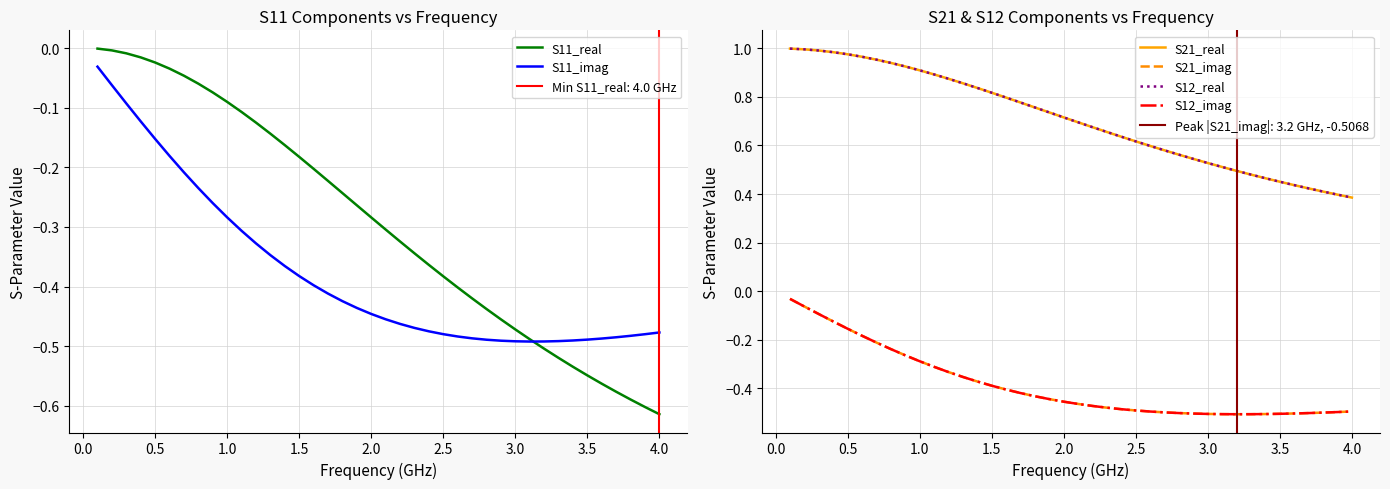

Is the value of S12_real at 3.5 greater than the value of S21_real at 13?

Yes